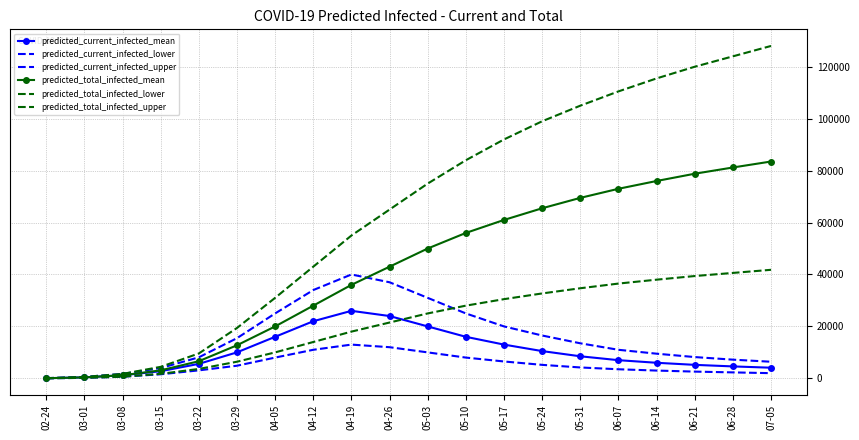

Is it true that predicted_total_infected_mean equals 83500 at 07-05?

True